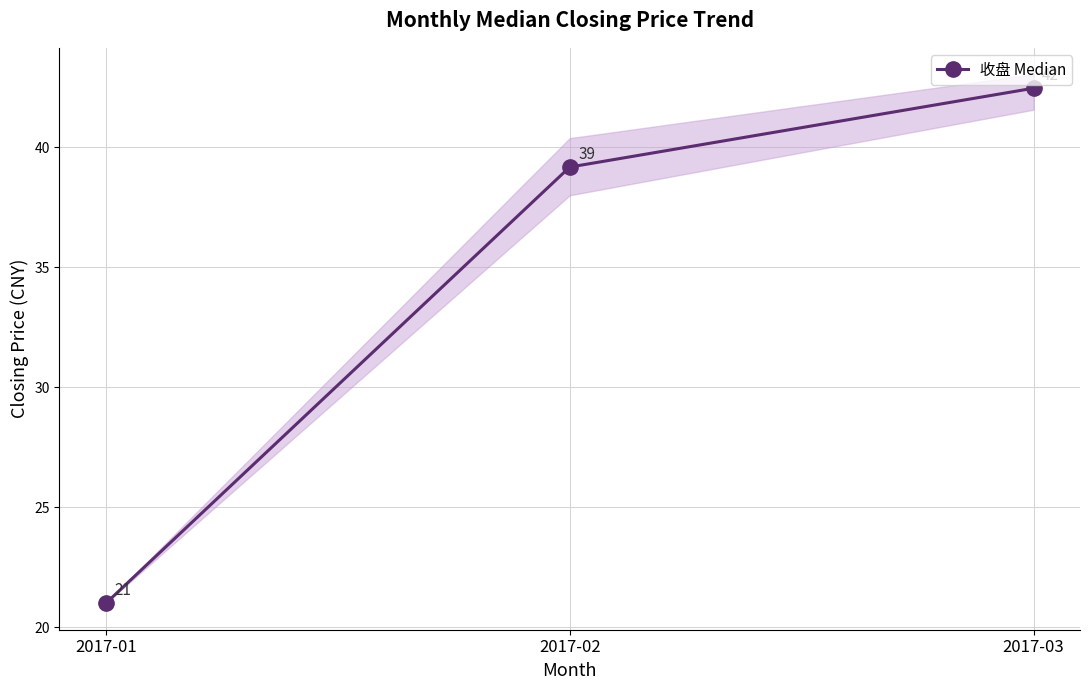

How many values are below 39?

1